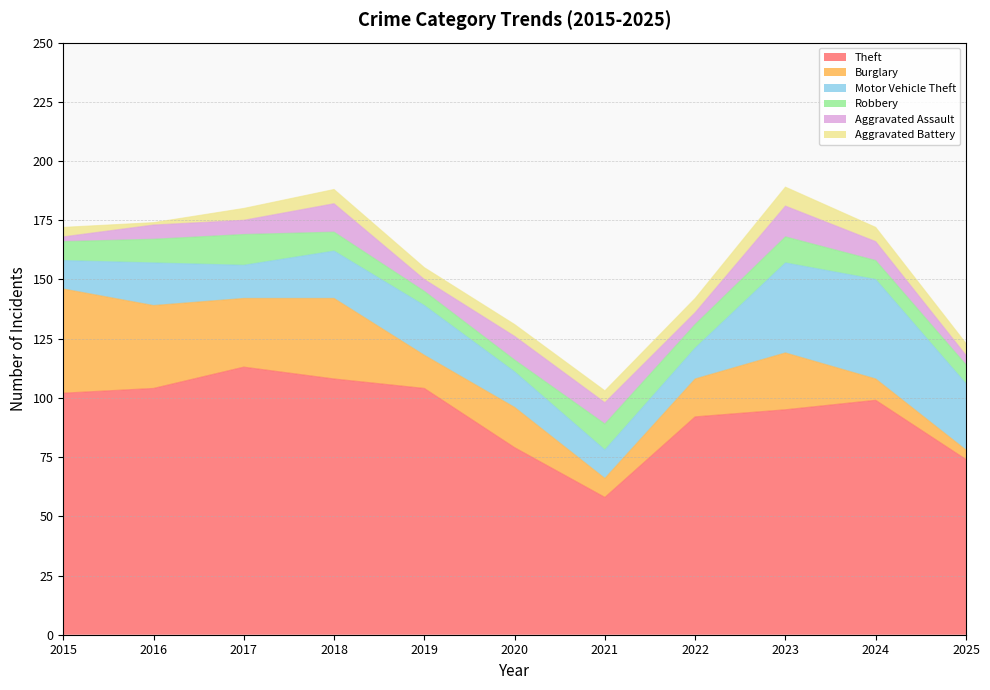

Is the value of Aggravated Assault at 2016 greater than the value of Robbery at 2024?

No